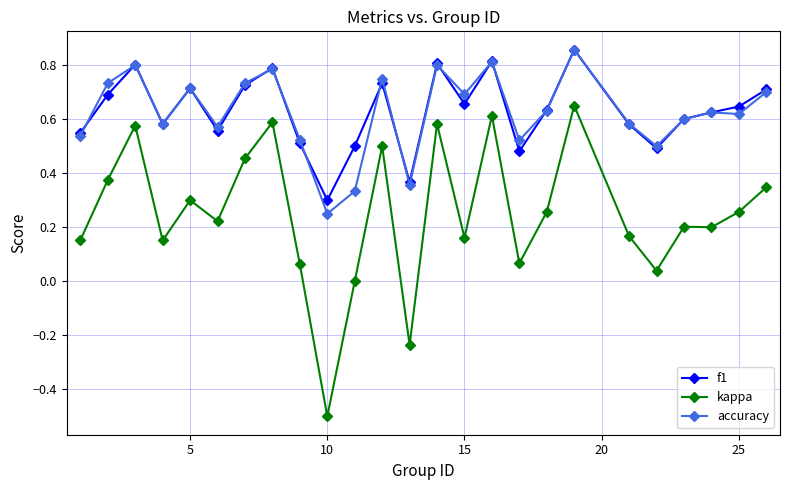

Which series has the widest spread of values?

kappa